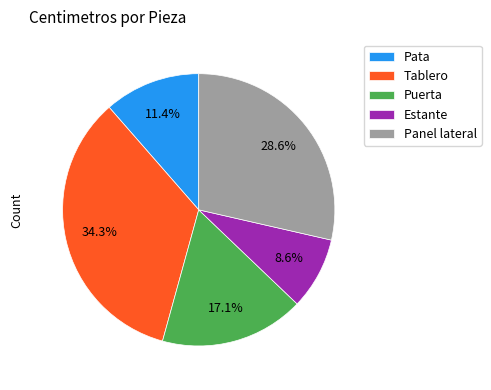

Is there any slice that represents more than half of the pie?

No